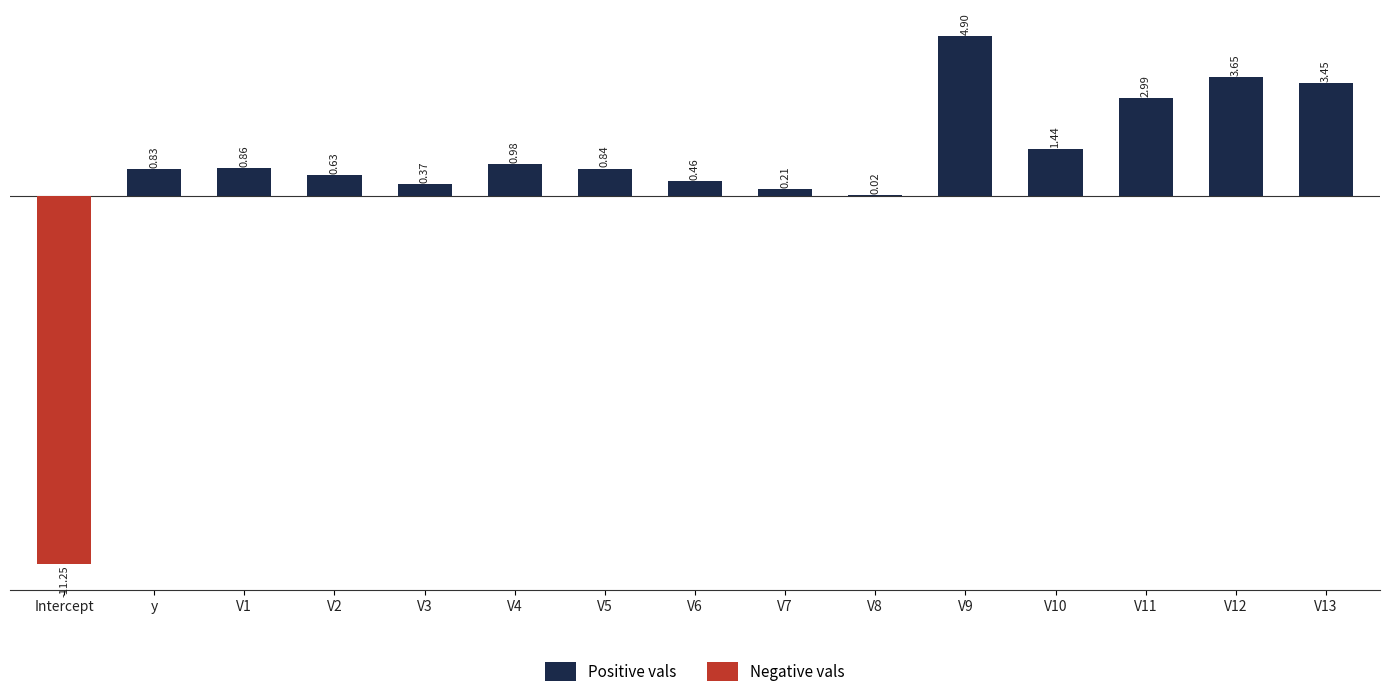

Count the number of categories in the chart.

15